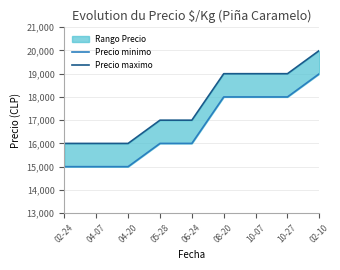

At which category is the sum across all series the highest?

02-10